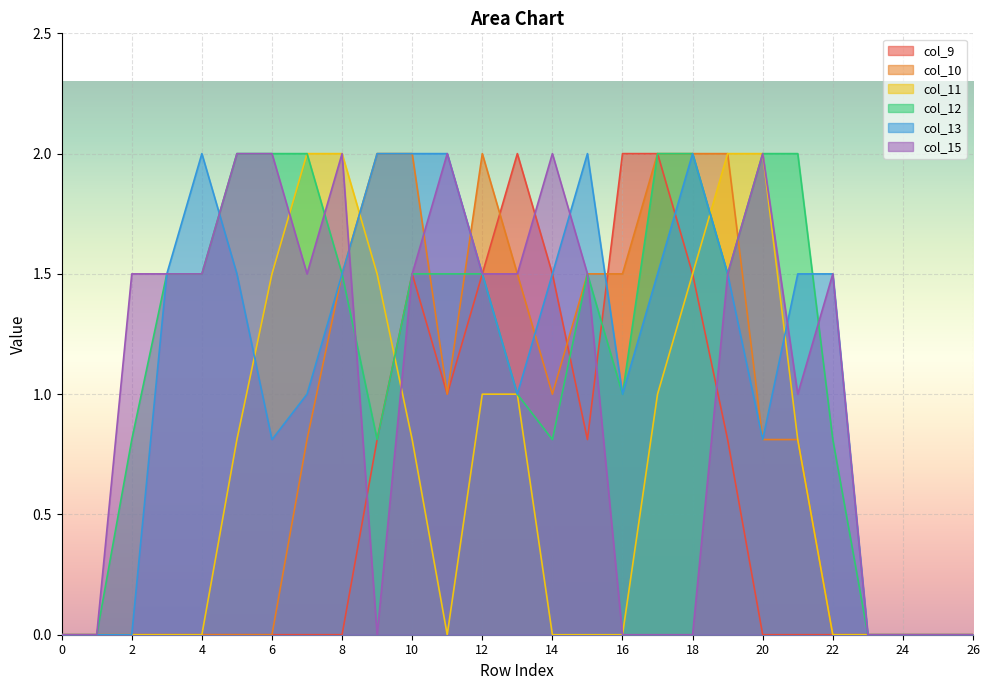

How many series are shown in this chart?

6